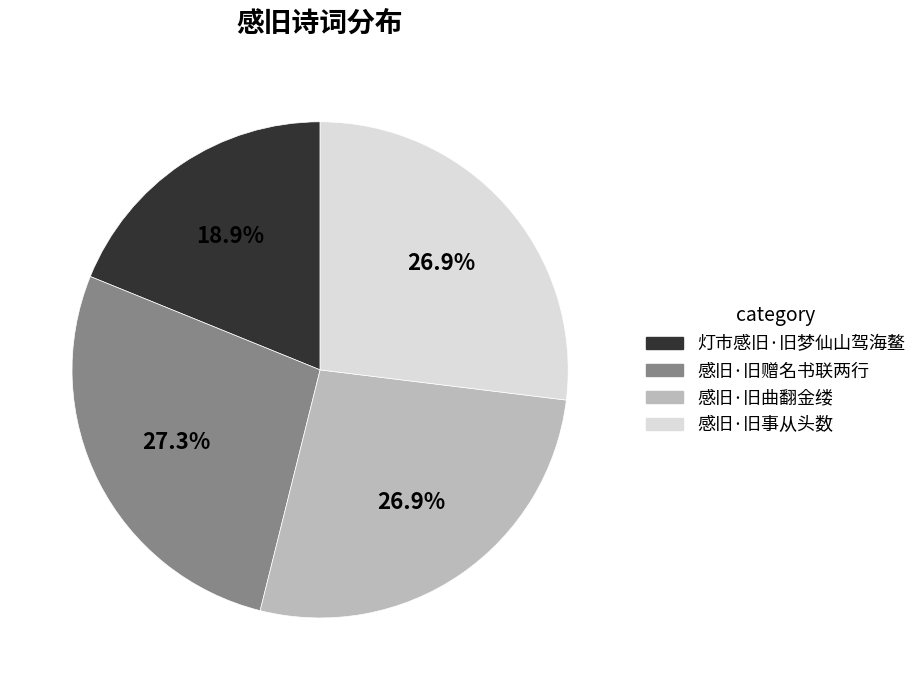

How many slices are in this pie chart?

4